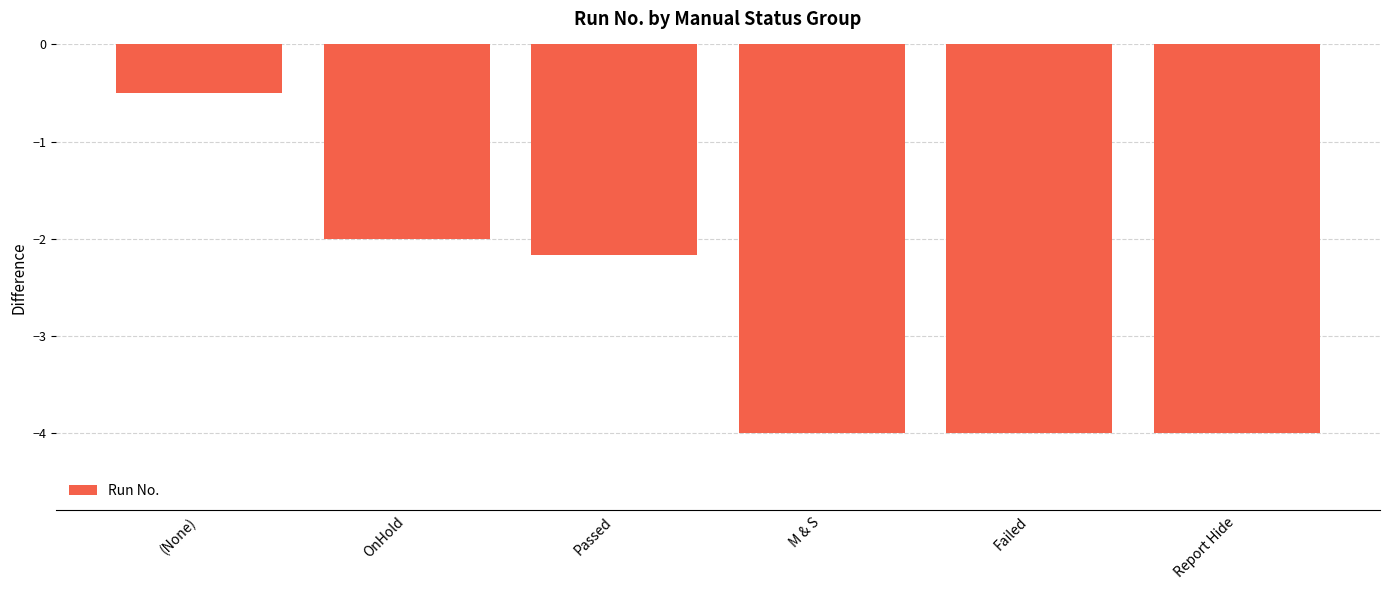

What is the difference between the maximum and minimum values?

3.5